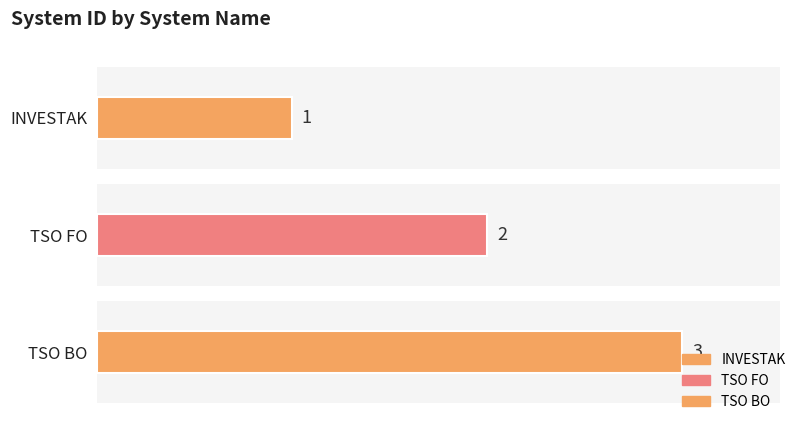

Reading left to right, list all the values displayed in this chart.

1	2	3